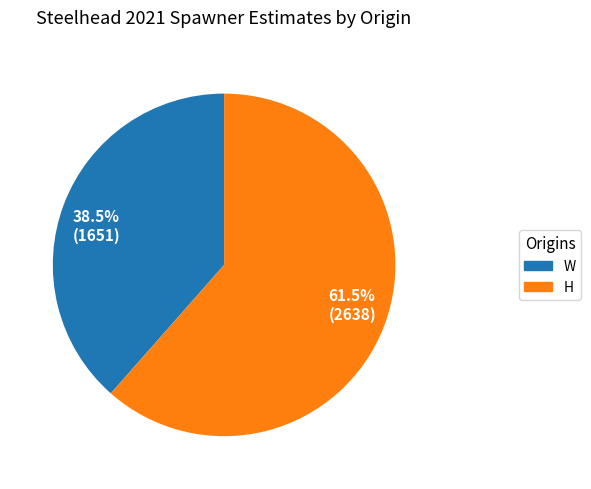

Rank the categories by value from highest to lowest.

61.5% (2638), 38.5% (1651)